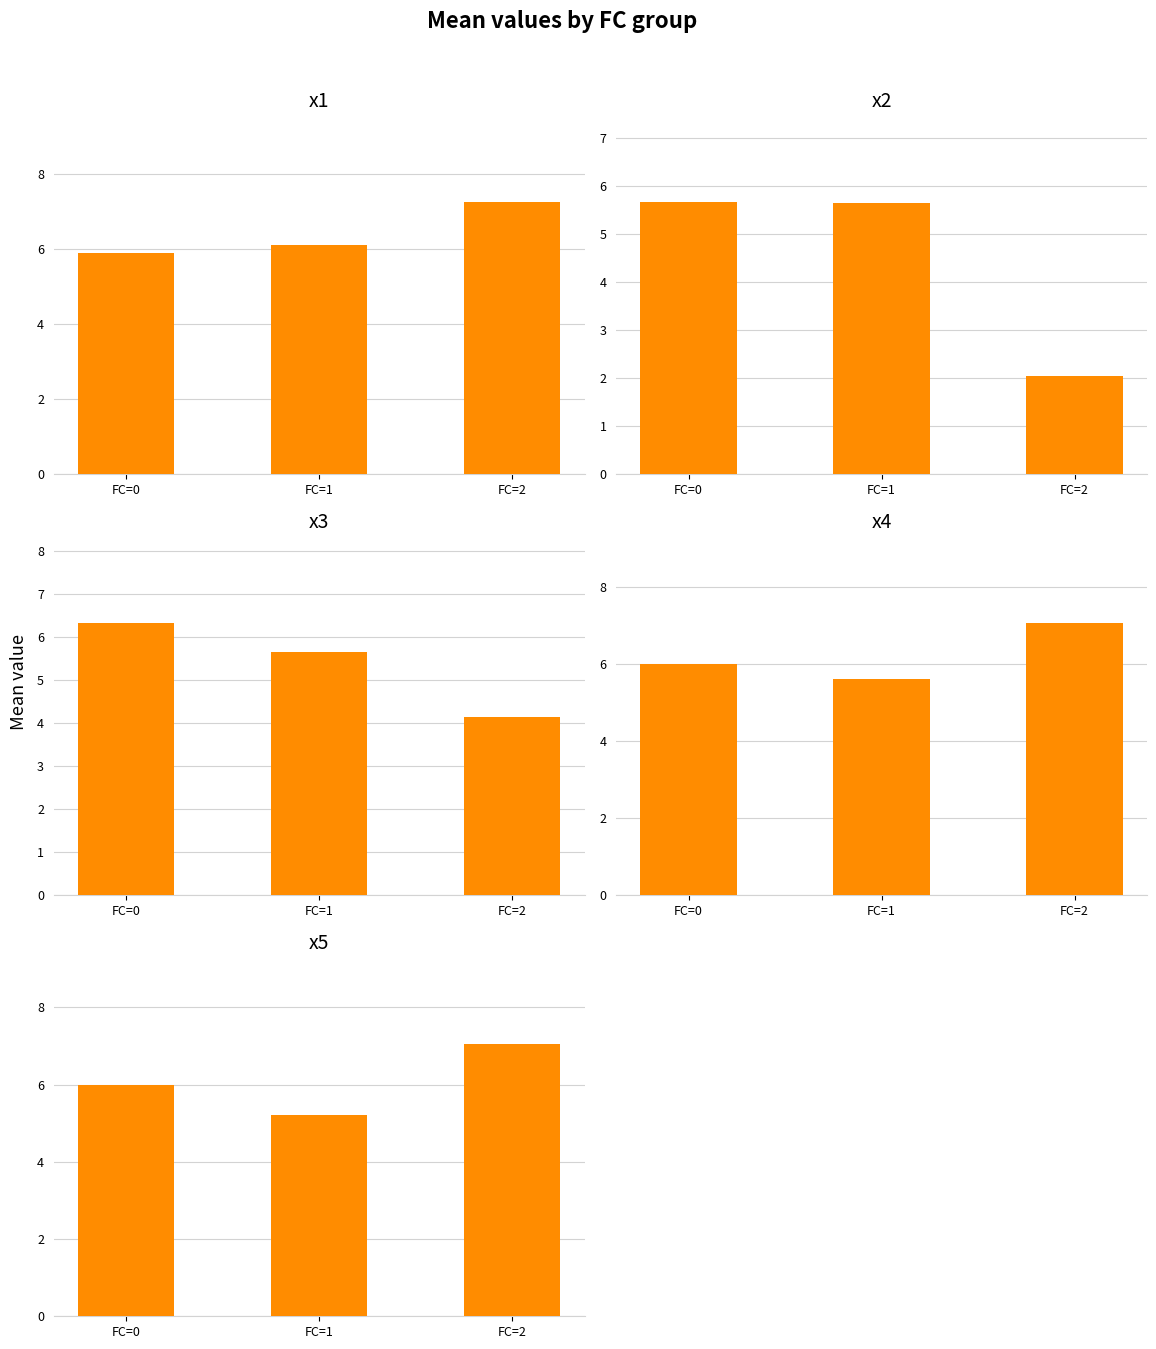

Which series has the largest total across all categories?

x1